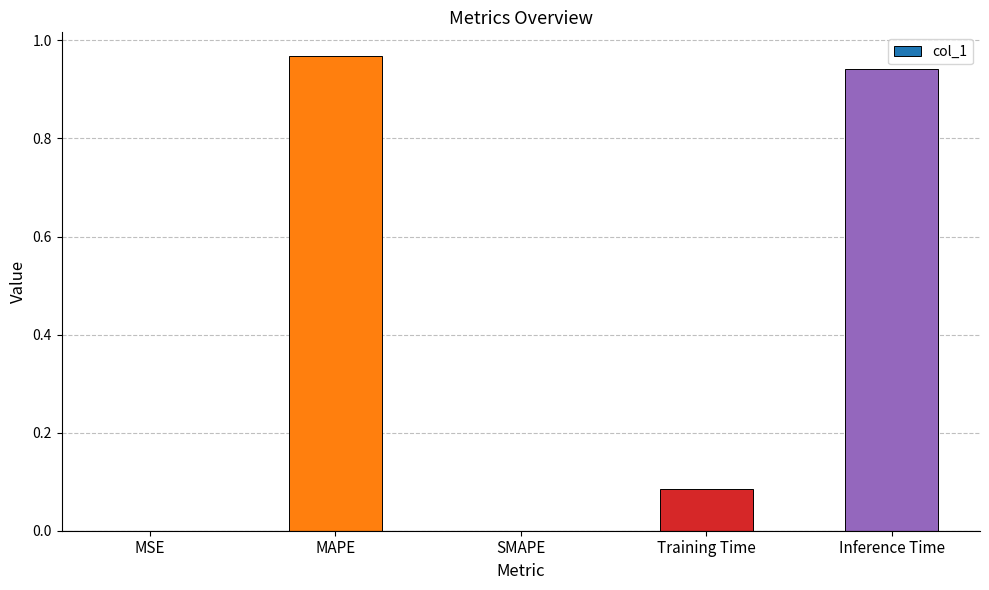

At which category does the chart reach its peak across all series?

MAPE